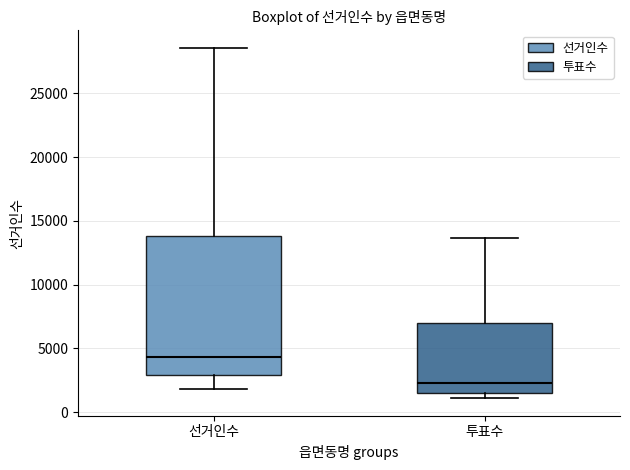

Reading left to right, transcribe this box plot: for each box, give where its median line is, the range the box spans, and where its two whiskers end, as read against the y-axis. The values are not printed on the chart, so give them approximately, as read against the axis.

선거인수: median 4500, box 3000 to 14000, whiskers 2000 to 28500
투표수: median 2500, box 1500 to 7000, whiskers 1000 to 13500